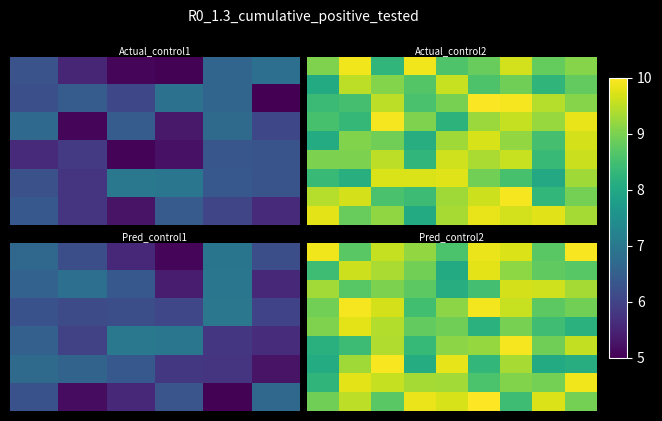

Which has a higher value, 4 or 6?

6